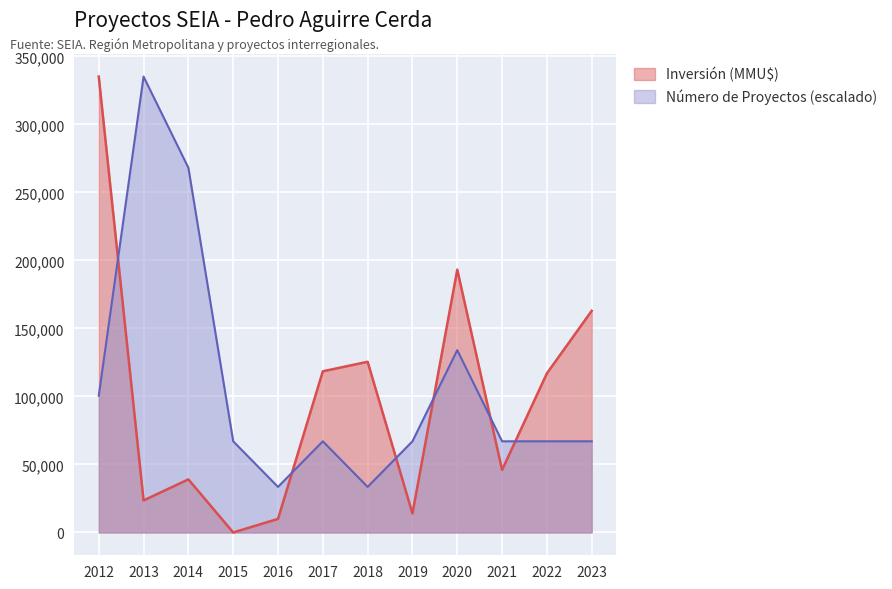

What is the difference between the second highest and minimum values in the Número de Proyectos series?

234661